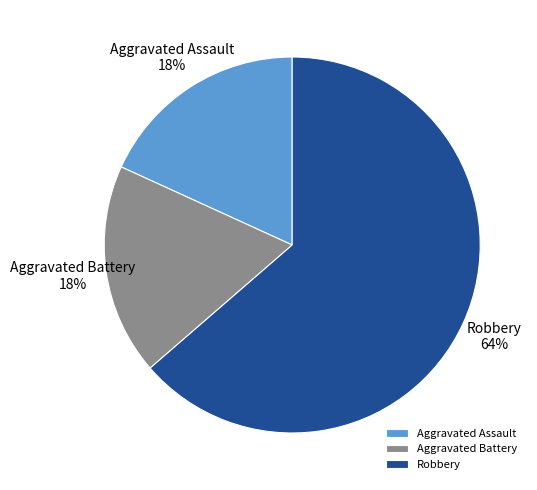

How many slices are in this pie chart?

3